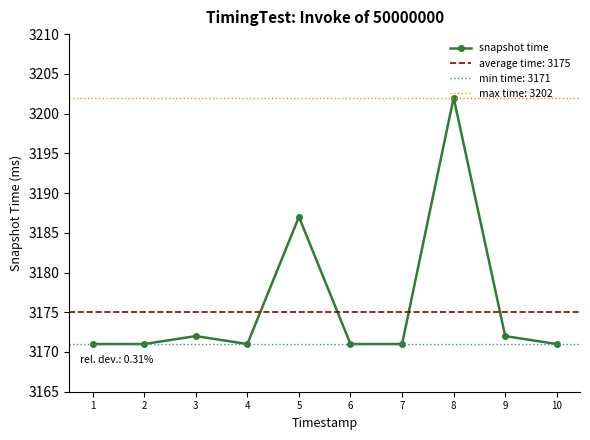

List the labels in order of value, smallest first.

1, 2, 4, 6, 7, 10, 3, 9, 5, 8